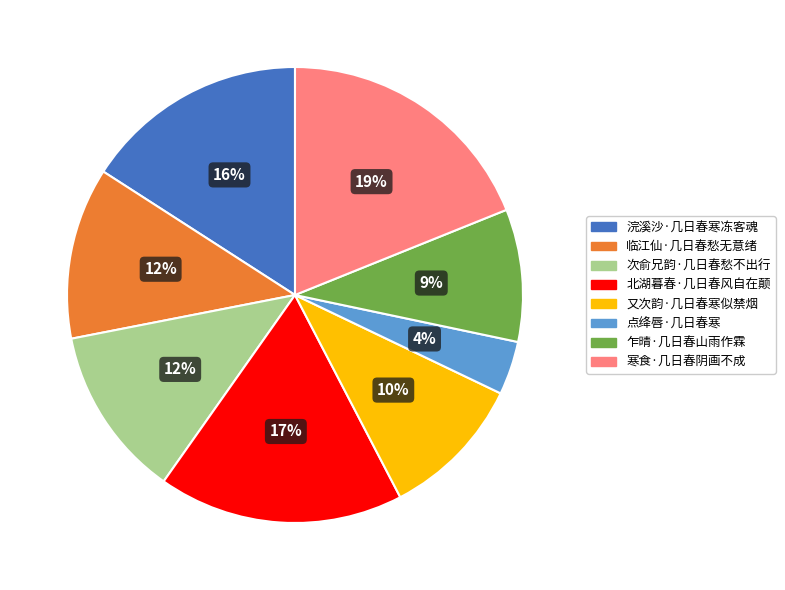

Is there any slice that represents more than half of the pie?

No